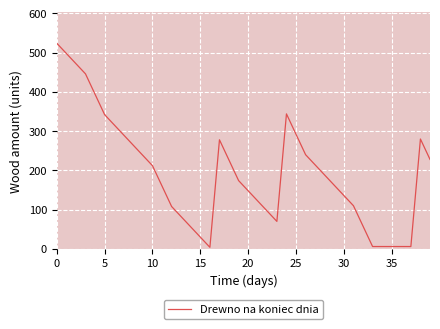

What is the difference between the maximum and minimum values?

520